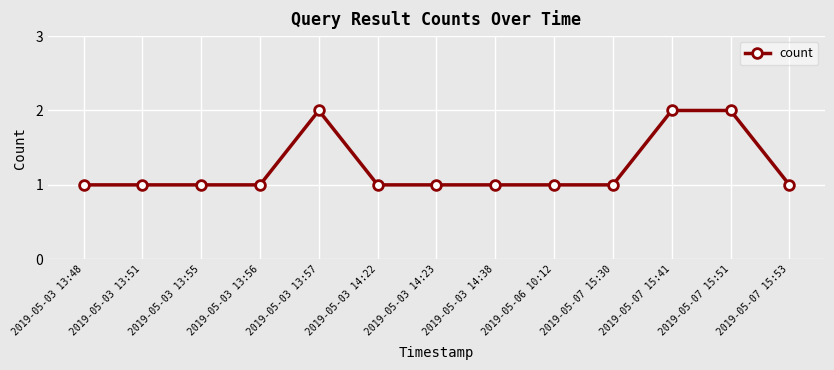

What is the label of the 4th point from the left?

2019-05-03 13:56